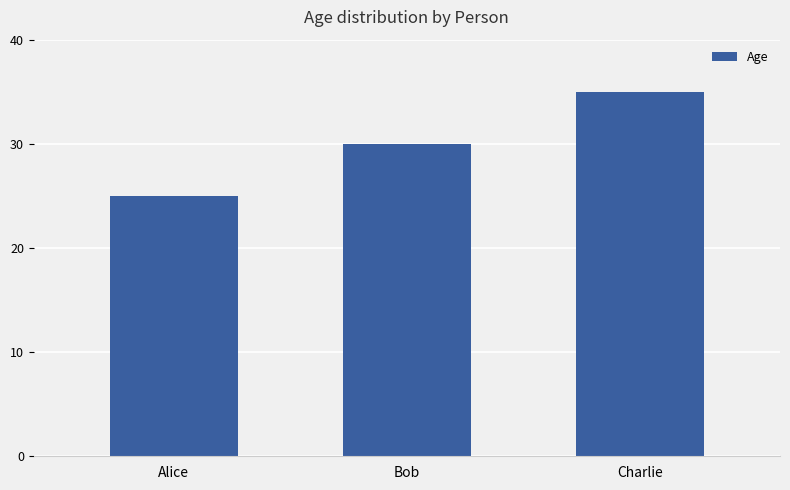

The value at Bob is 30. True or false?

True